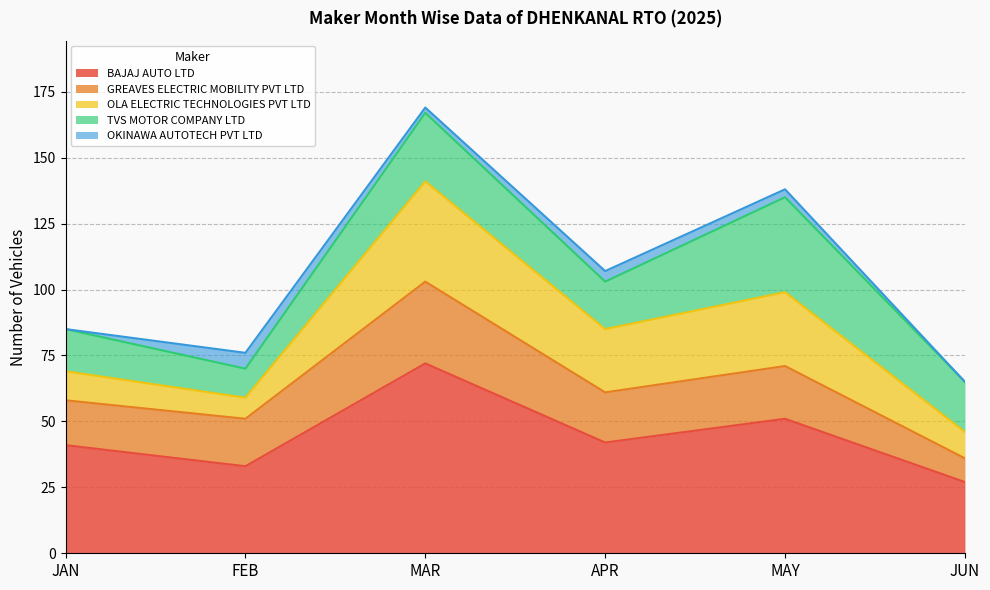

How many values in the BAJAJ AUTO LTD series are below 42?

3